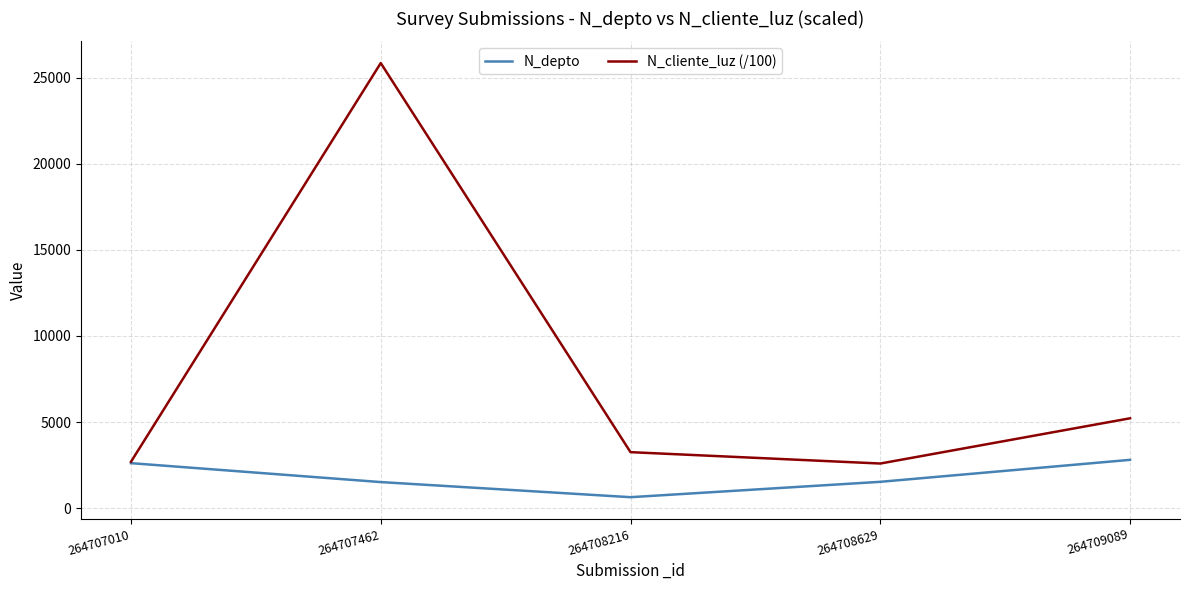

Which category has the lowest value across all series?

264708216